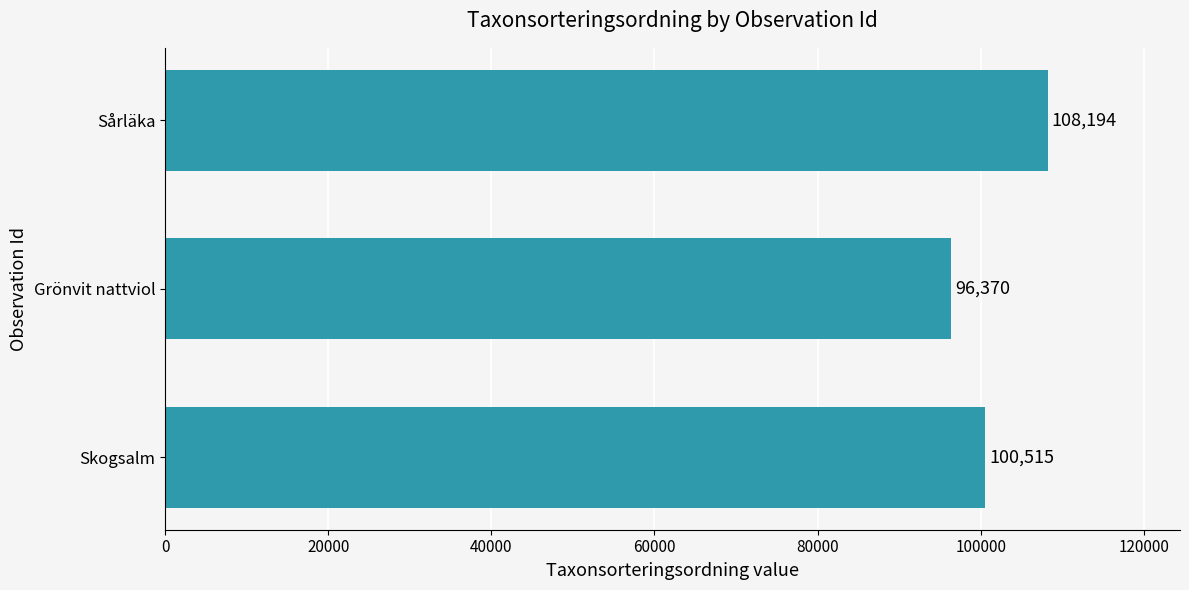

Reading bottom to top, transcribe all the data shown in this chart.

Skogsalm=100515	Grönvit nattviol=96370	Sårläka=108194